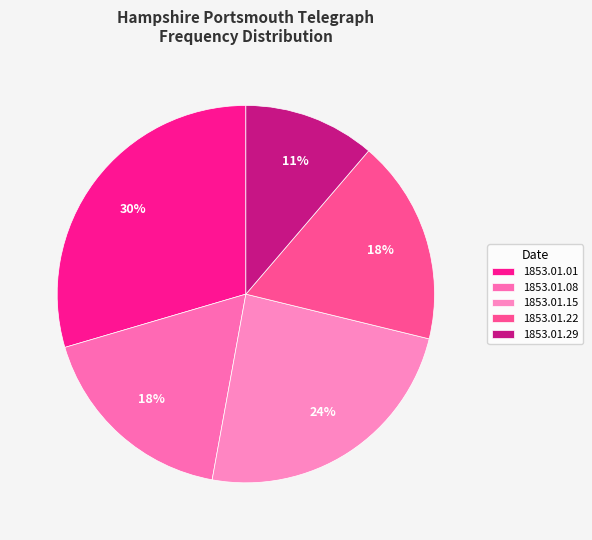

To the nearest percent, what is the difference between the 1853.01.22 and 1853.01.01 slice percentages?

12%